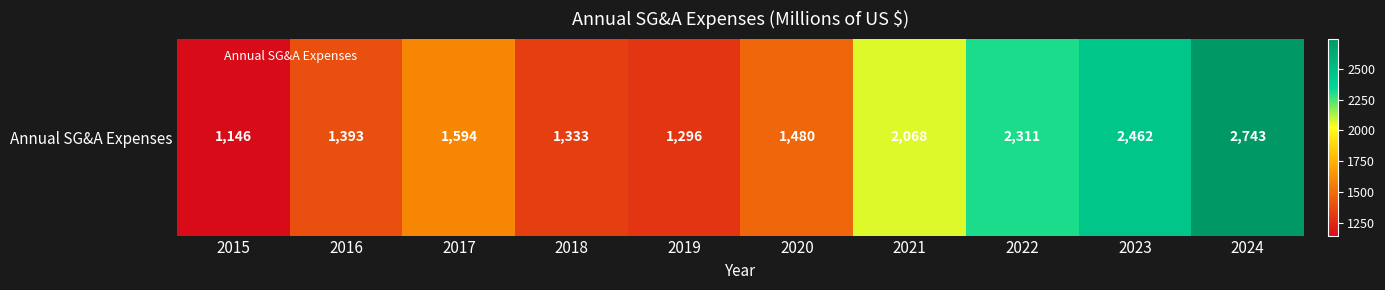

What is the ratio of the value at 2020 to the value at 2015?

1.3